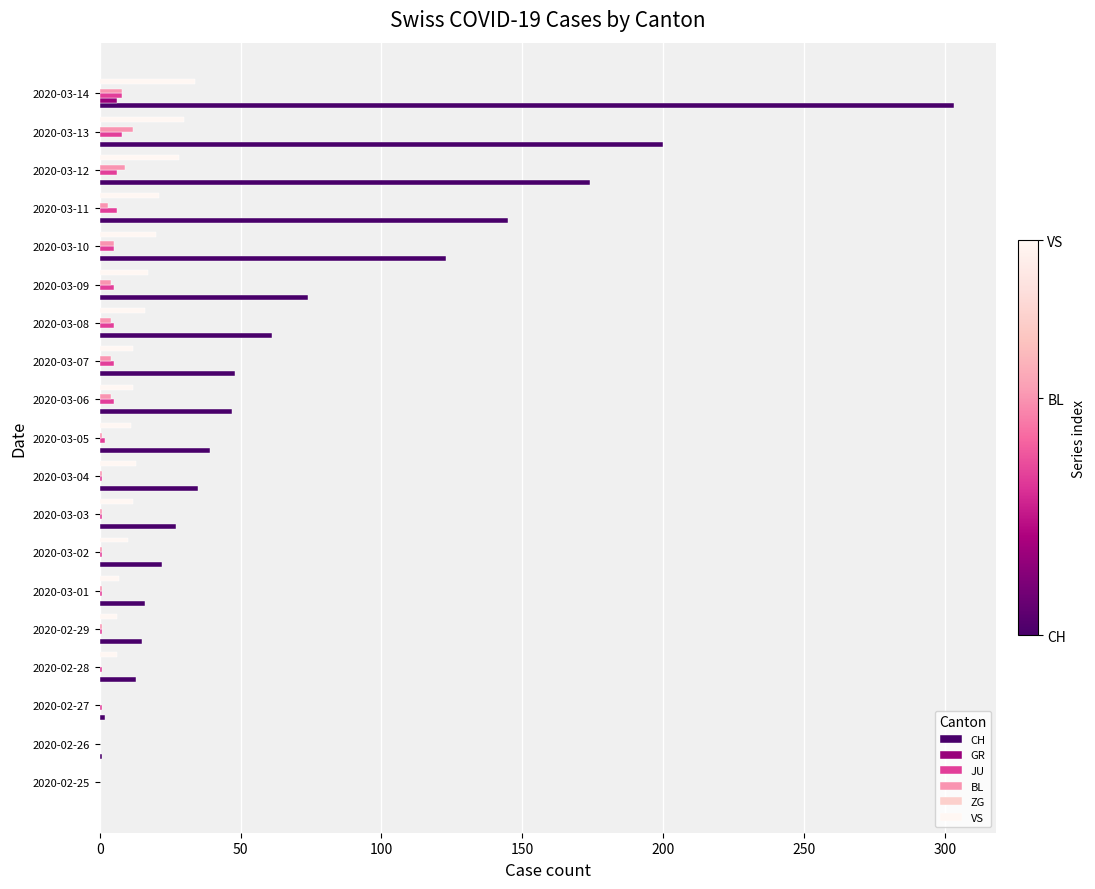

At which category does the chart reach its peak across all series?

2020-03-14